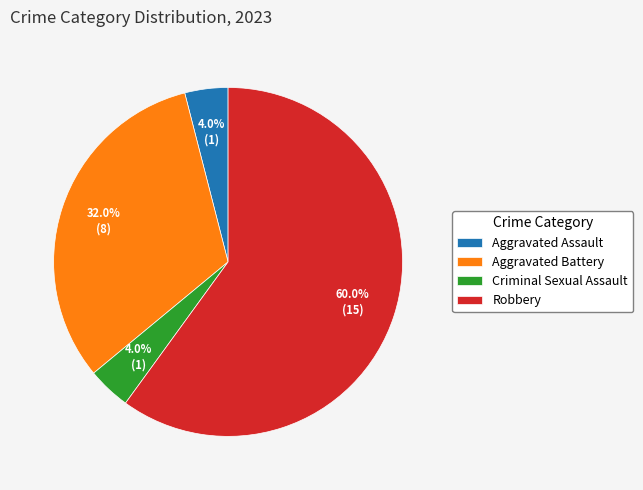

Is there a majority slice in this chart?

Yes